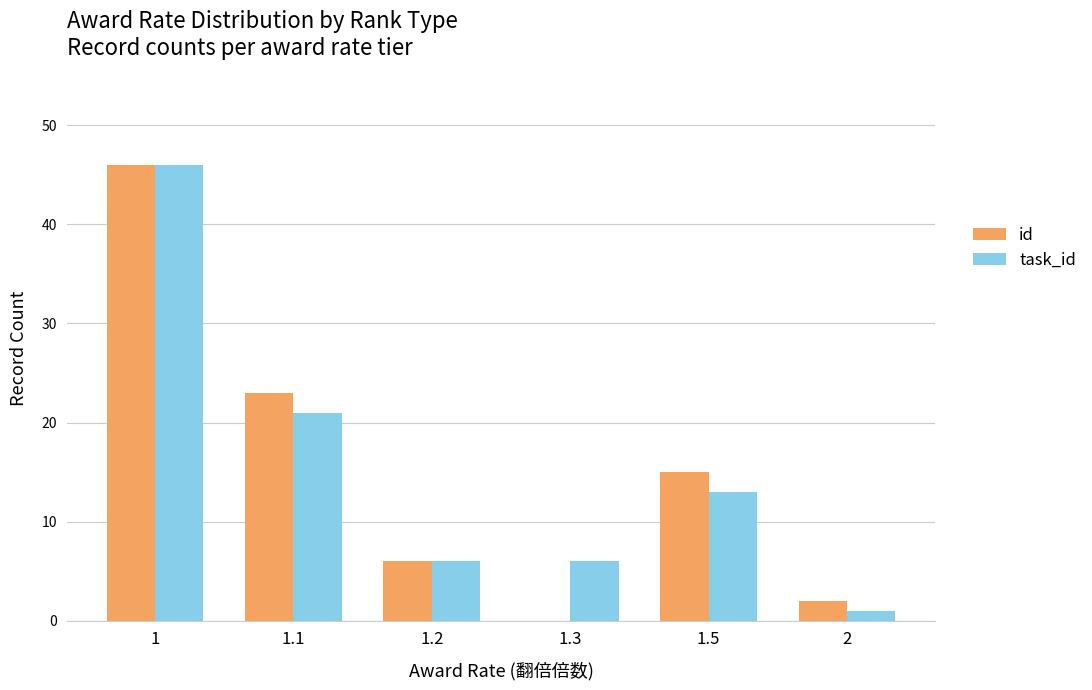

What is the total value across all series at 1.1?

44